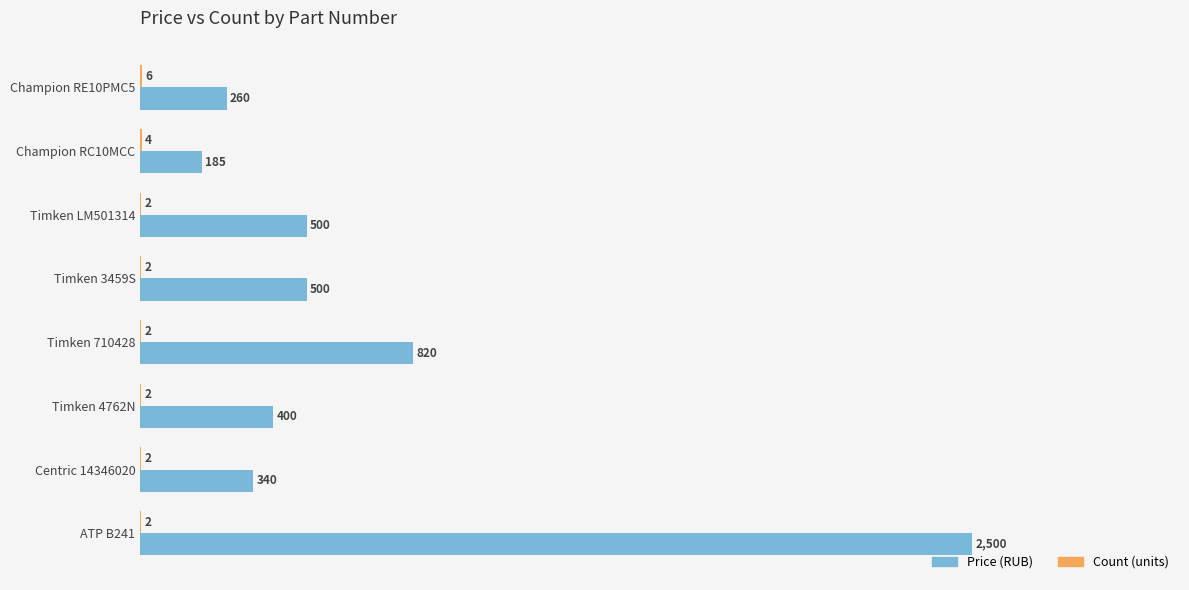

What is the greatest value displayed?

2500